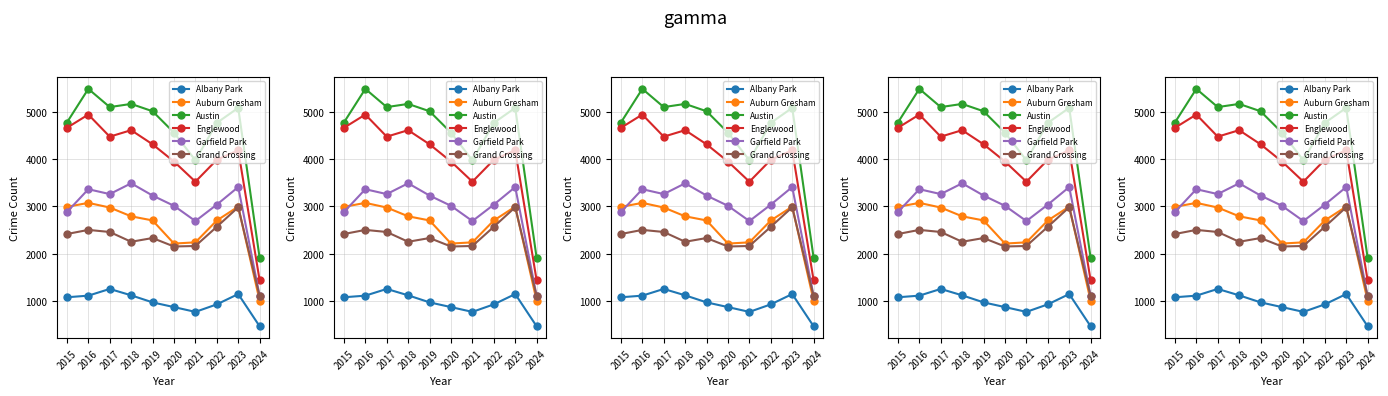

How many values in the Garfield Park series are below 3226?

5